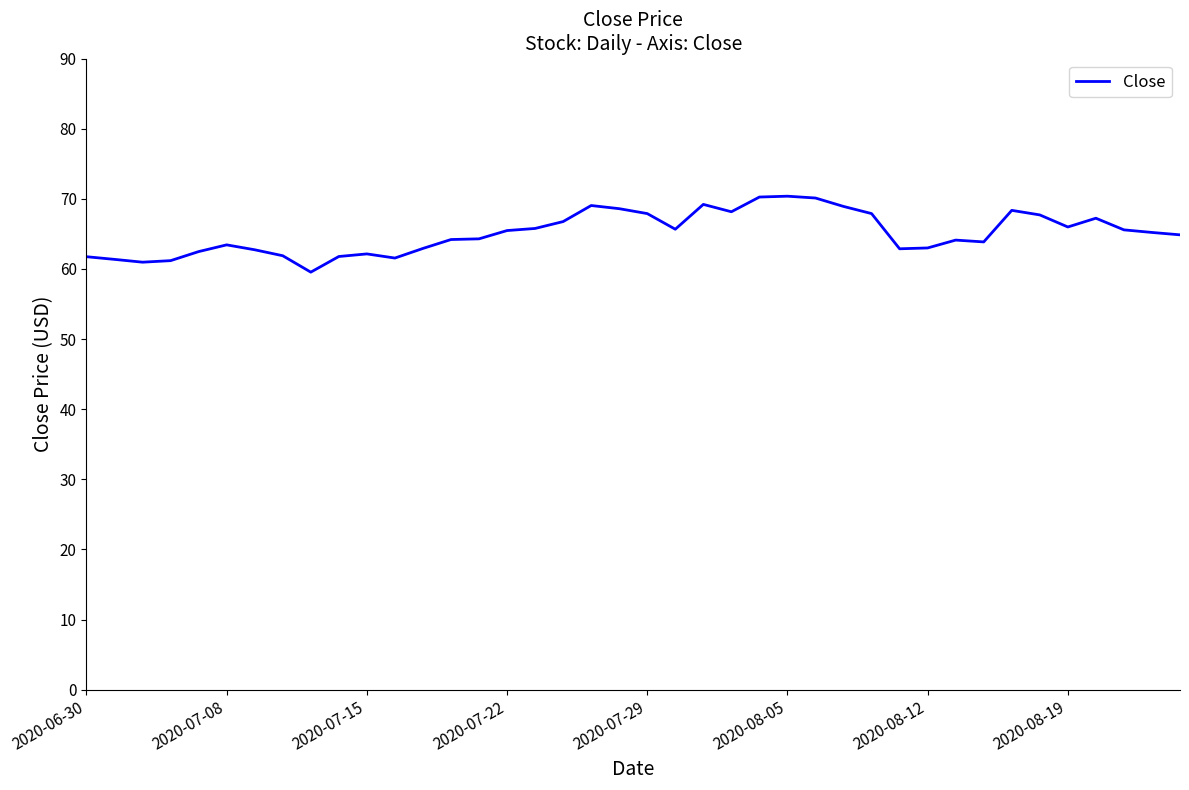

What is the smallest value displayed?

59.5